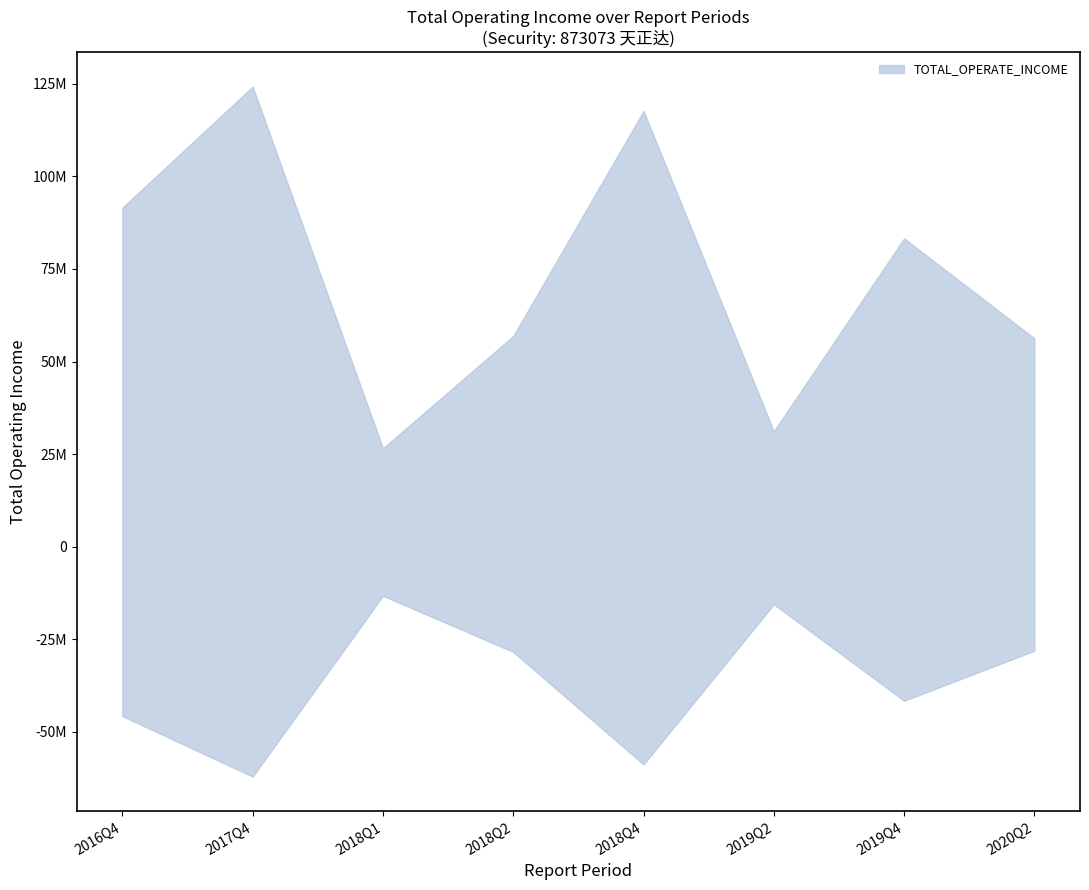

What is the label of the 8th point from the left?

2020Q2